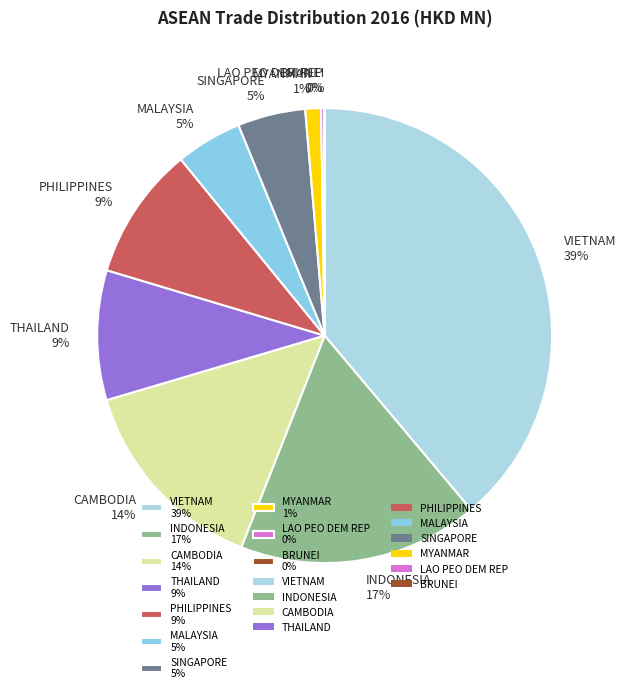

Is the sum of INDONESIA 17% and MYANMAR 1% greater than half?

No